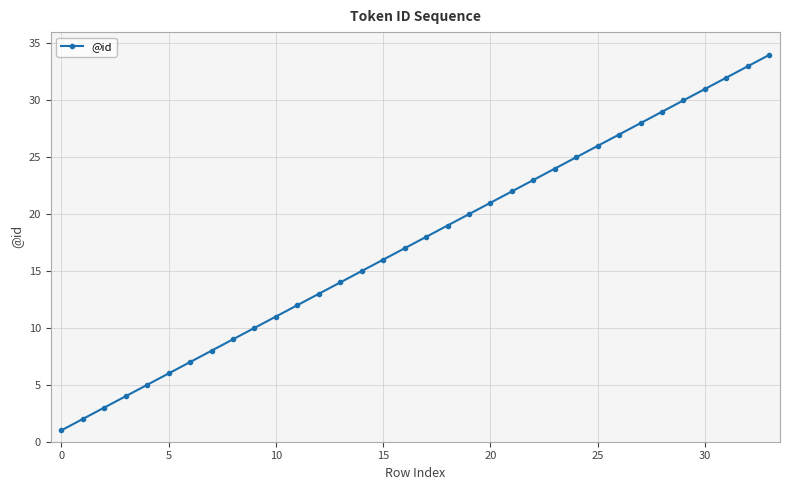

True or false: the data has more than 2 interior local peaks.

False